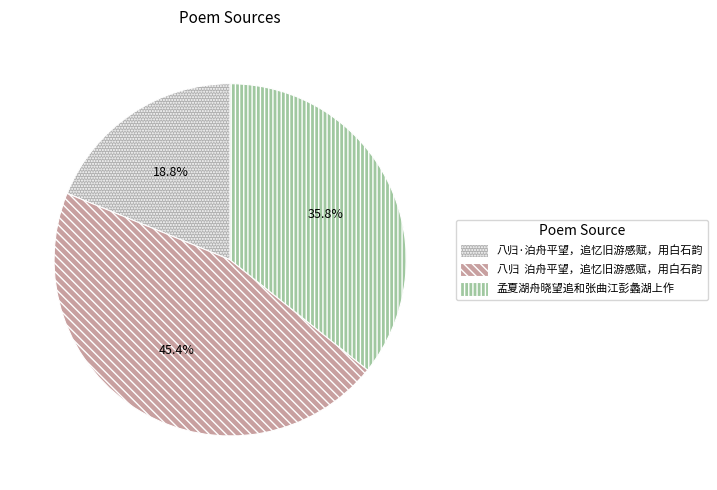

What is the largest slice in the pie chart?

八归 泊舟平望，追忆旧游感赋，用白石韵